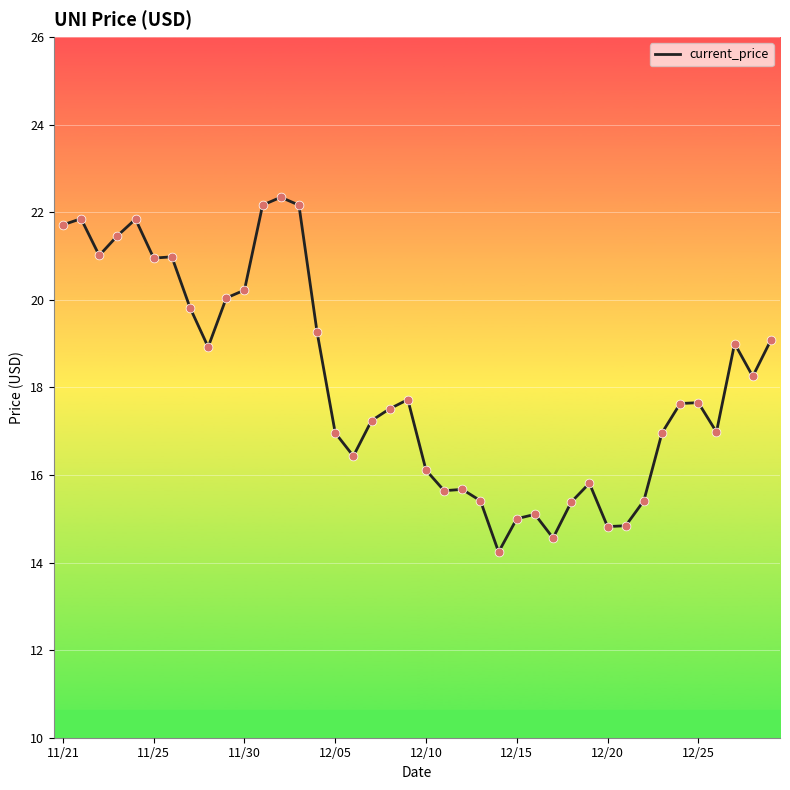

What is the greatest value displayed?

22.3